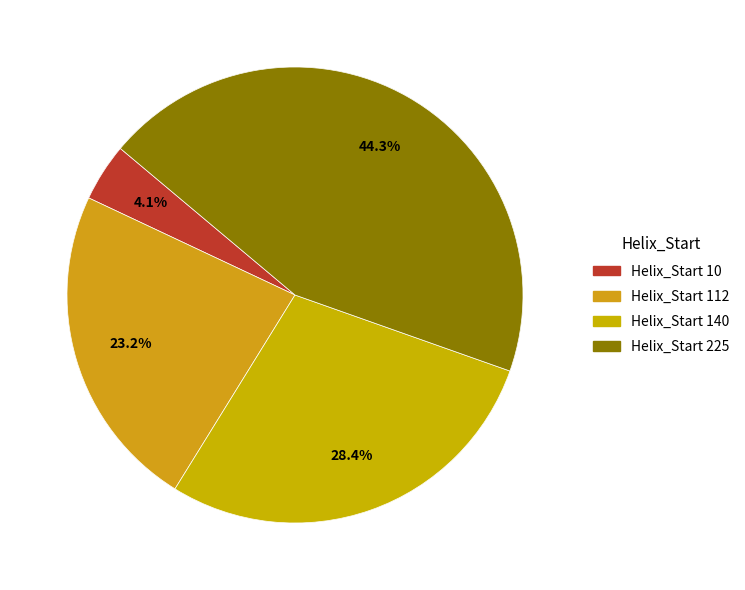

Which category has the biggest portion of the pie?

225